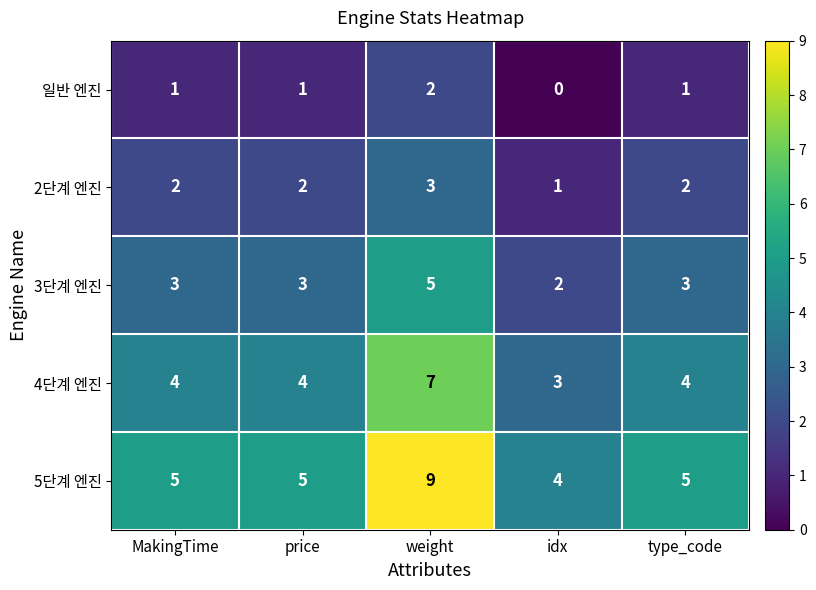

Count the 5단계 엔진 values in the range 5 to 6.

3